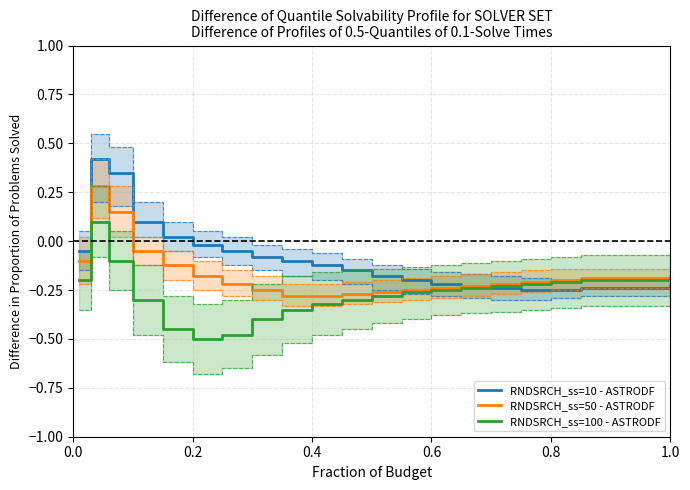

At how many categories does at least one series exceed 0?

4